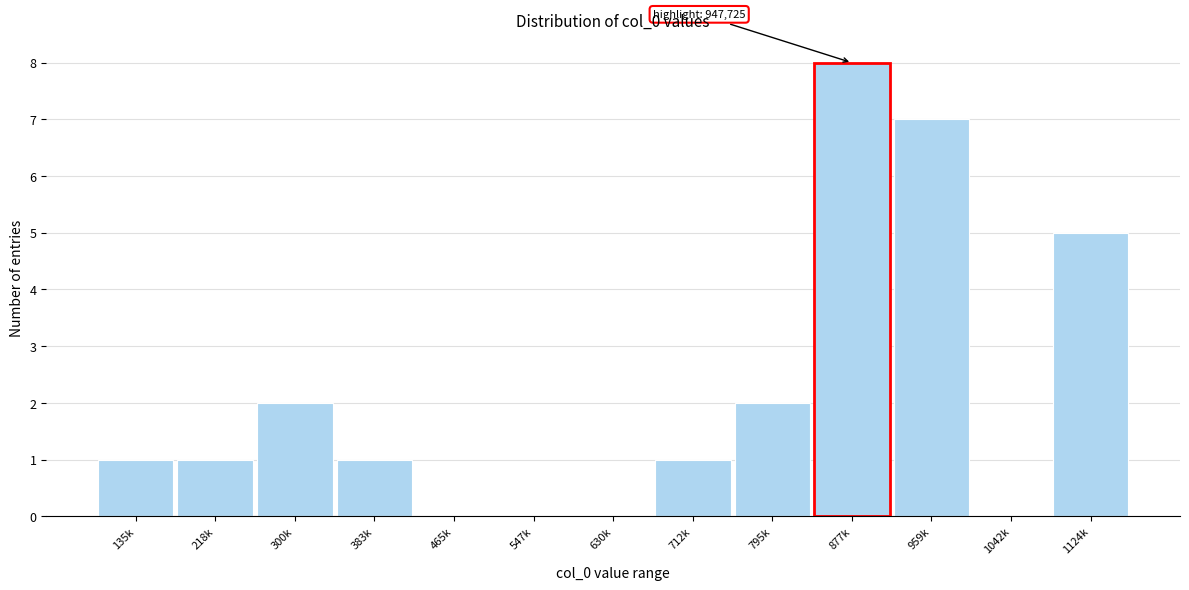

Reading right to left, extract all data points from this chart.

1124k=5	1042k=0	959k=7	877k=8	795k=2	712k=1	630k=0	547k=0	465k=0	383k=1	300k=2	218k=1	135k=1